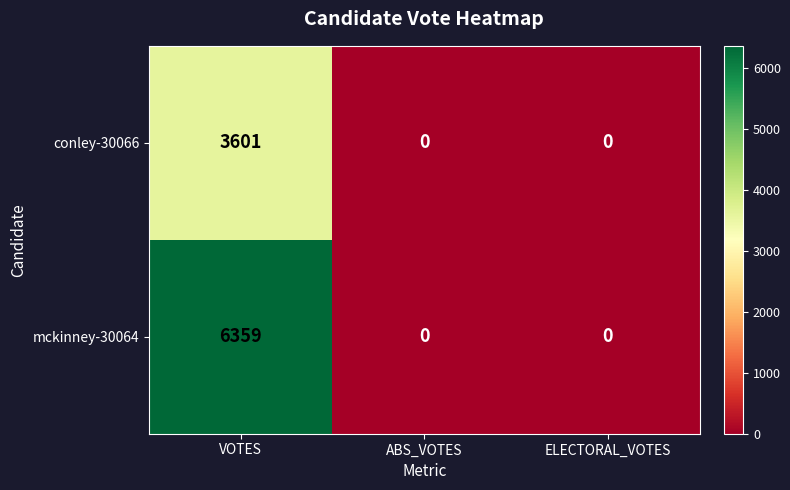

What is the sum of the conley-30066 values at ABS_VOTES and VOTES?

3601